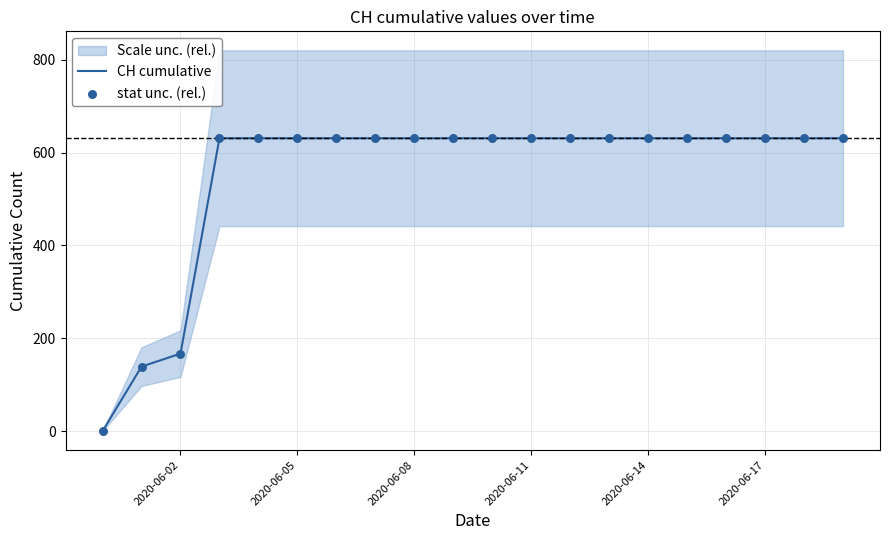

At which label is CH cumulative closest to 315?

2020-06-02